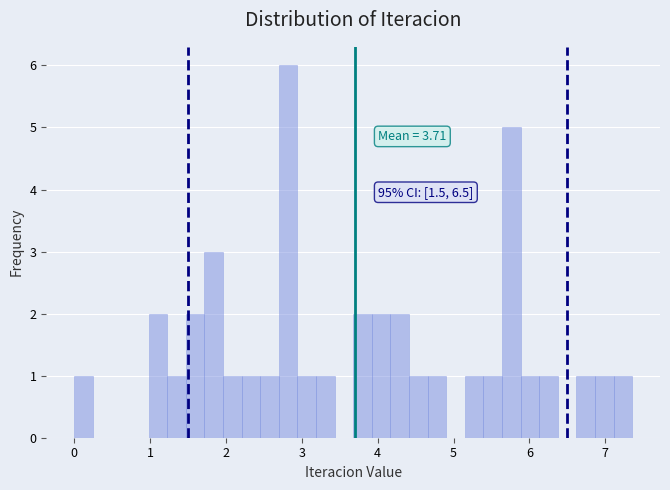

Around what value on the x-axis is the tallest bar? Give the approximate position of its centre, as read against the axis.

2.8